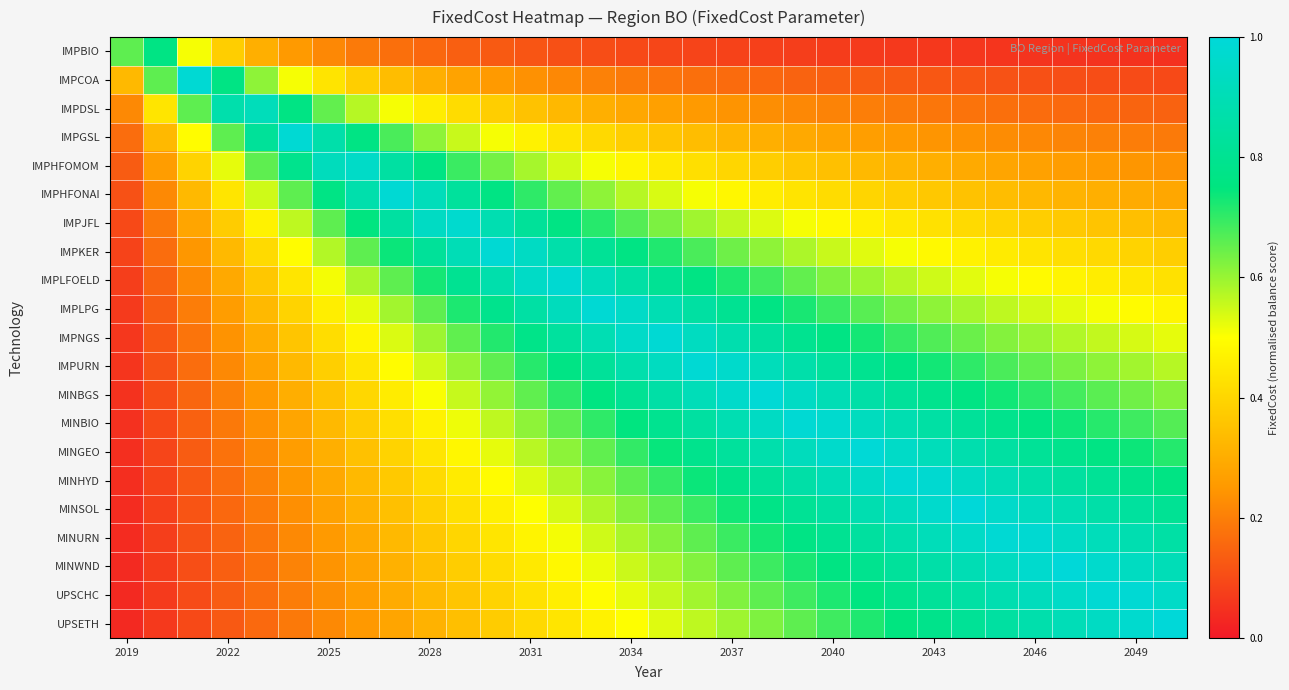

Count the number of data series in this chart.

21